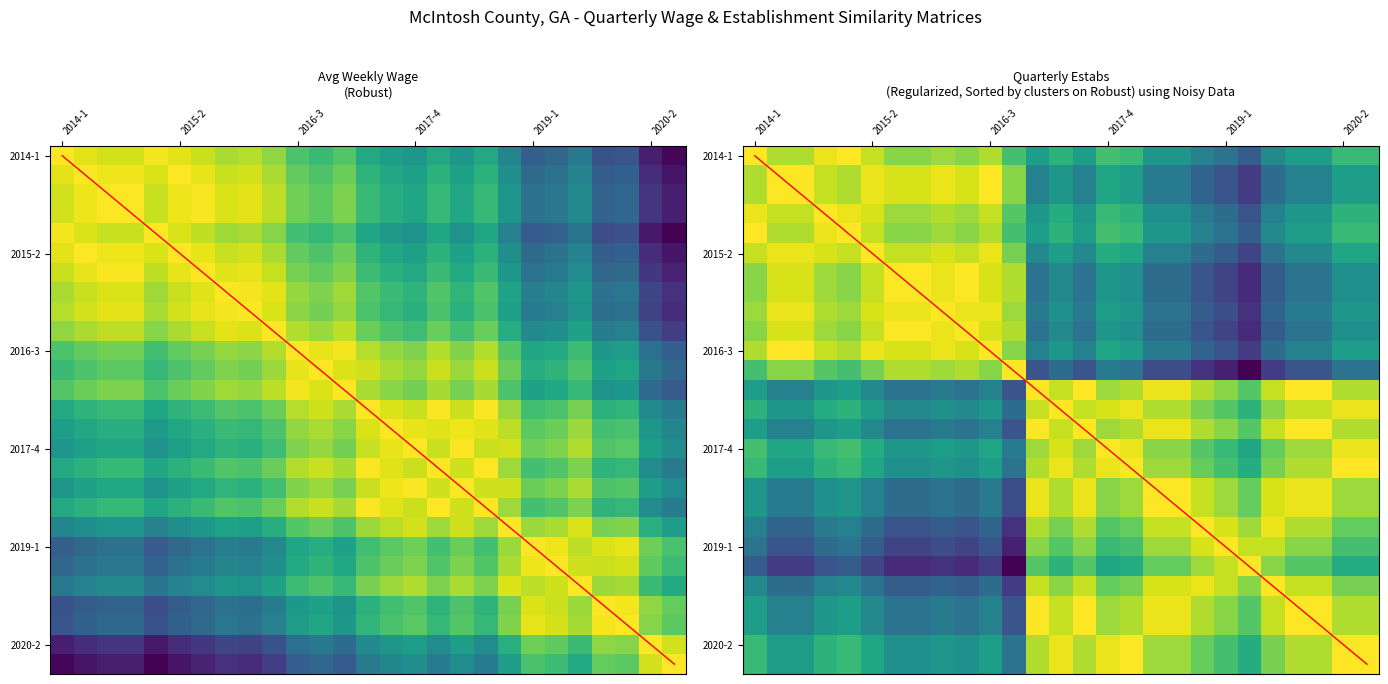

The value of diagonal at 9 is 9.0. True or false?

True